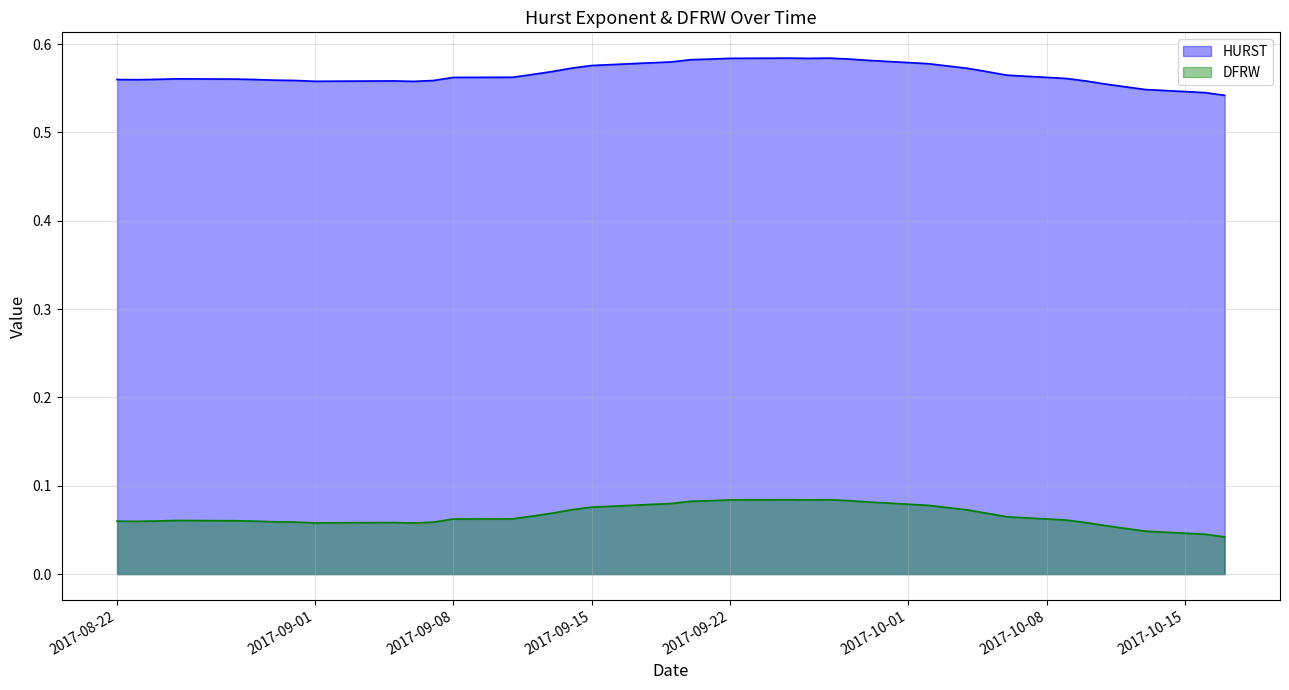

What is the label of the 32nd point from the left?

2017-10-05